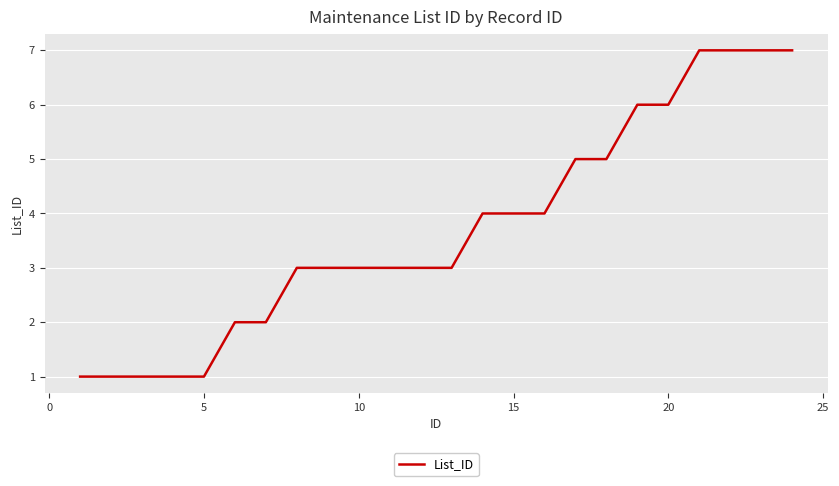

What is the maximum value shown in the chart?

7